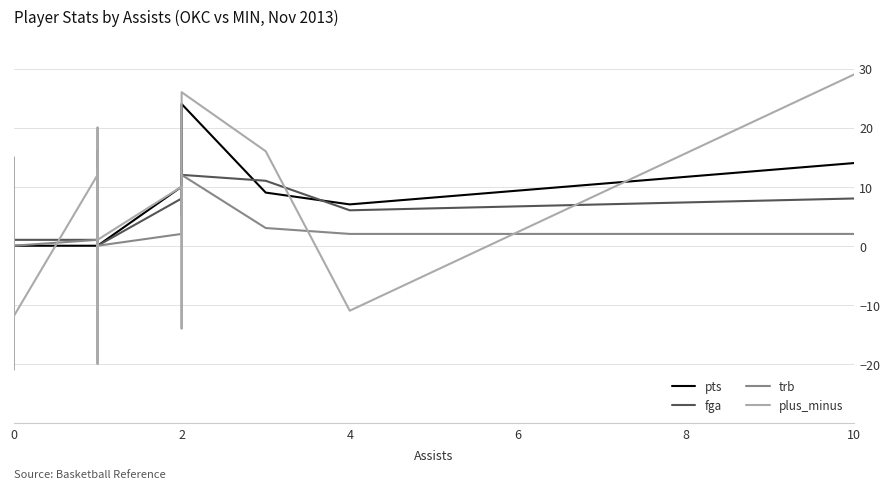

Is this an area chart (filled region under the line)?

No